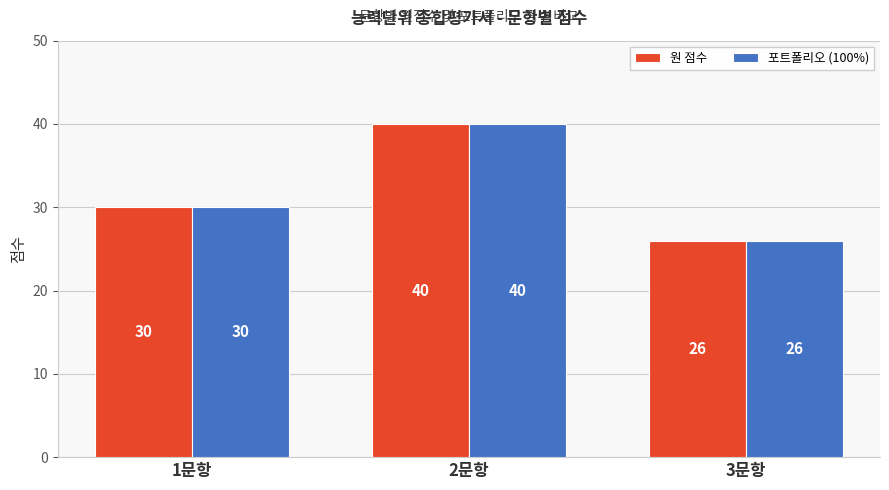

At how many categories does at least one series exceed 39?

1